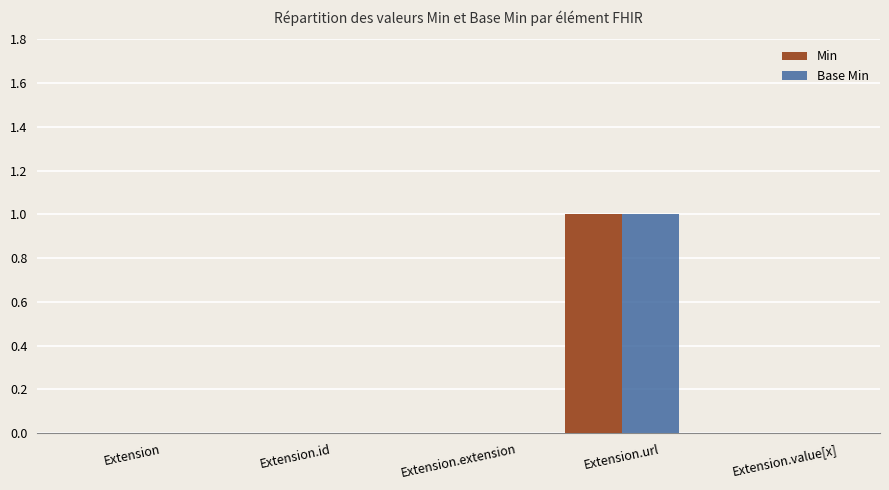

Reading left to right, list all the values displayed in this chart.

Min: Extension=0	Extension.id=0	Extension.extension=0	Extension.url=1	Extension.value[x]=0
Base Min: Extension=0	Extension.id=0	Extension.extension=0	Extension.url=1	Extension.value[x]=0